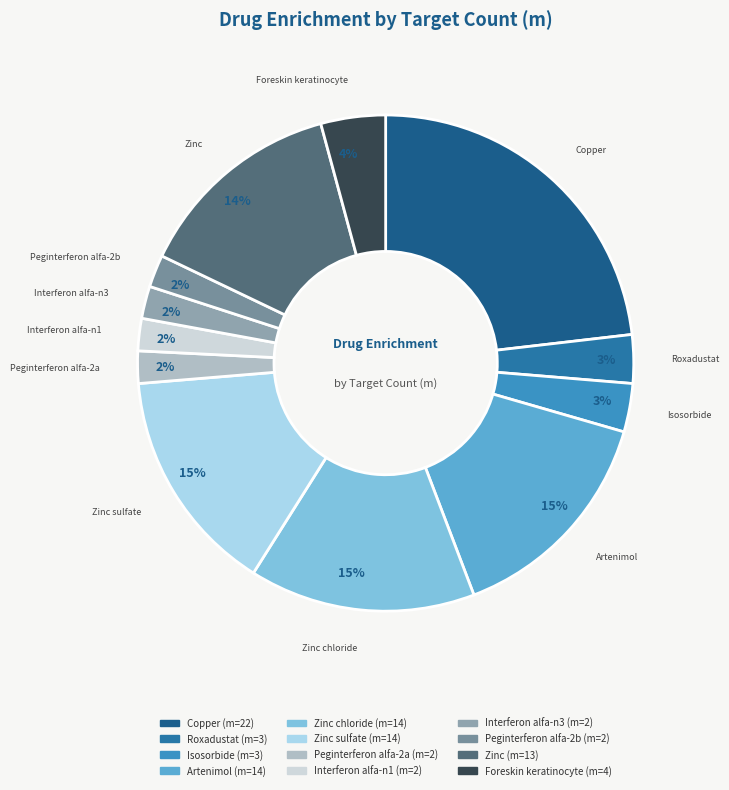

How many slices are in this pie chart?

12